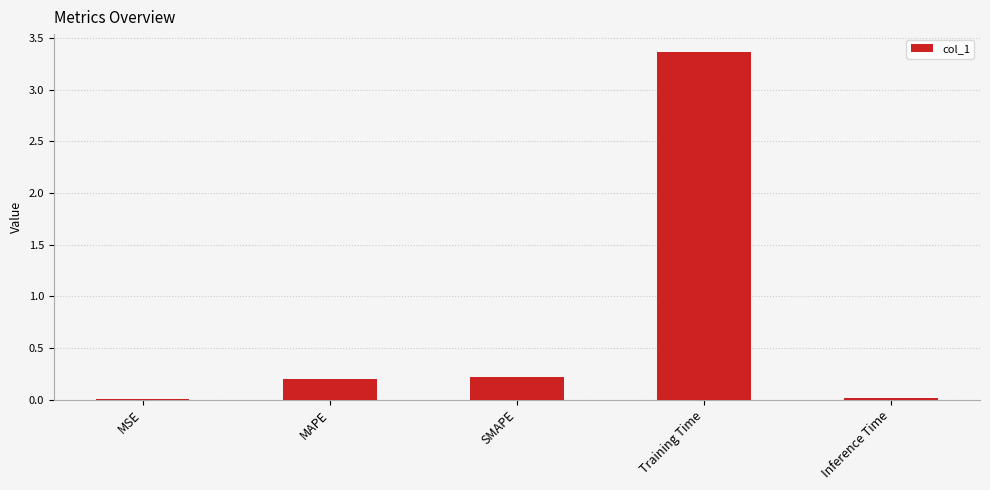

Which label corresponds to the largest value in the chart?

Training Time